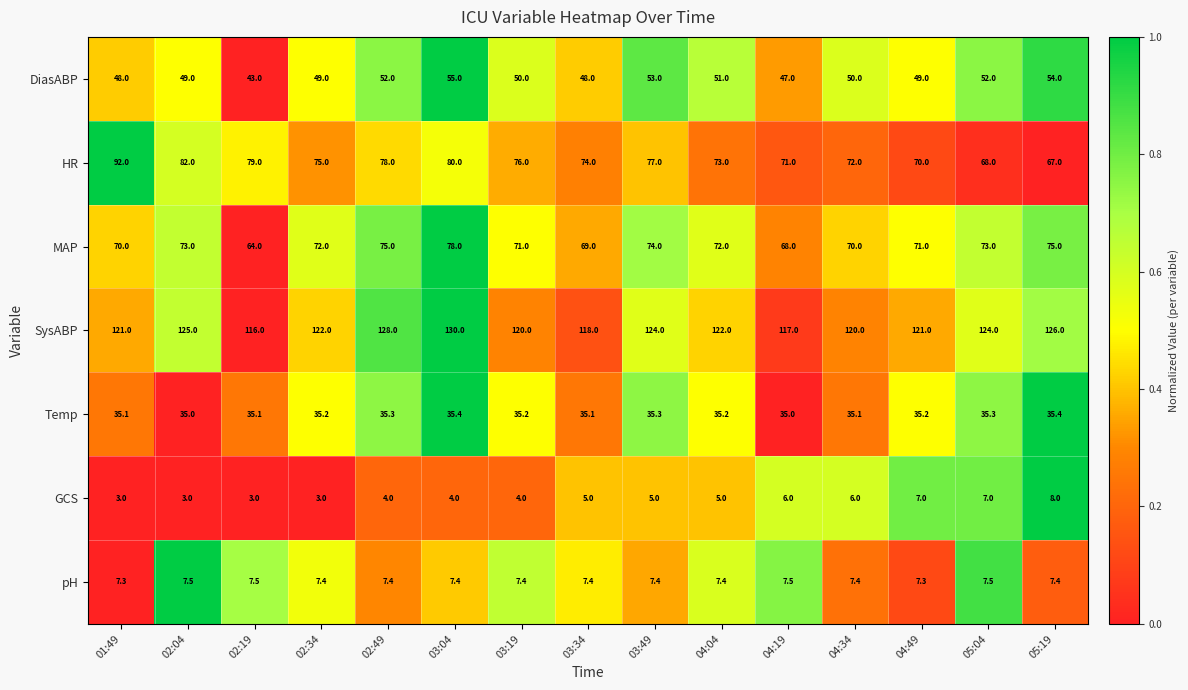

How many series are shown in this chart?

7